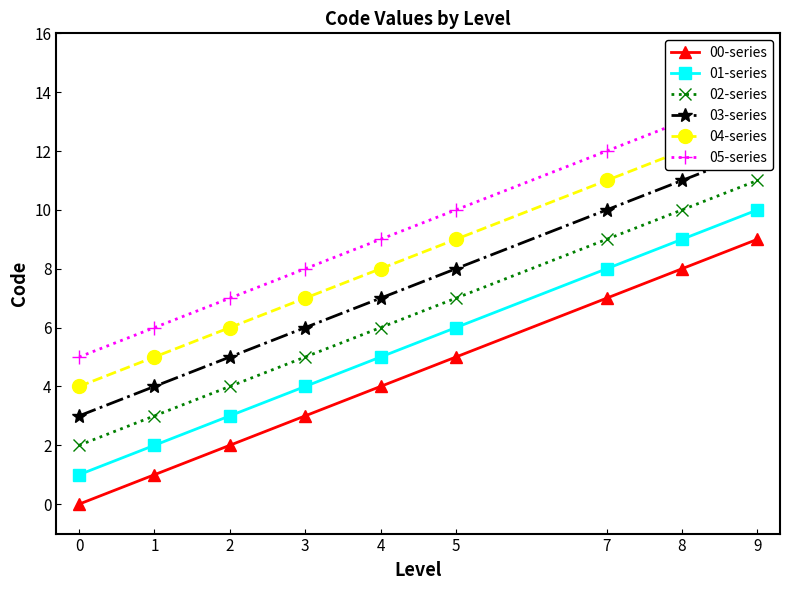

Reading left to right, list all the values displayed in this chart.

00-series: 0	1	2	3	4	5	7	8	9
01-series: 1	2	3	4	5	6	8	9	10
02-series: 2	3	4	5	6	7	9	10	11
03-series: 3	4	5	6	7	8	10	11	12
04-series: 4	5	6	7	8	9	11	12	13
05-series: 5	6	7	8	9	10	12	13	14